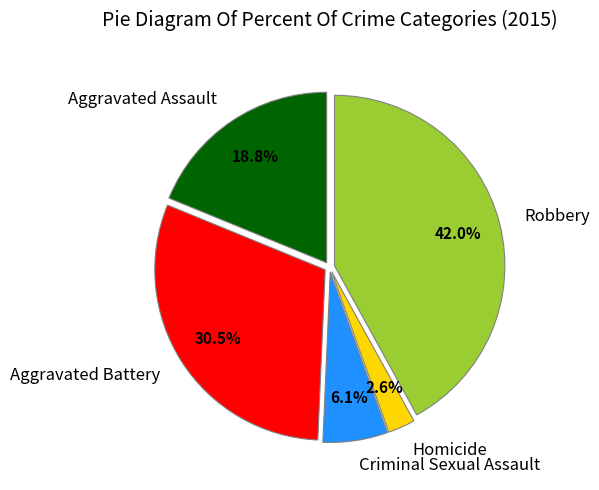

True or false: Criminal Sexual Assault accounts for 1% of the total.

False